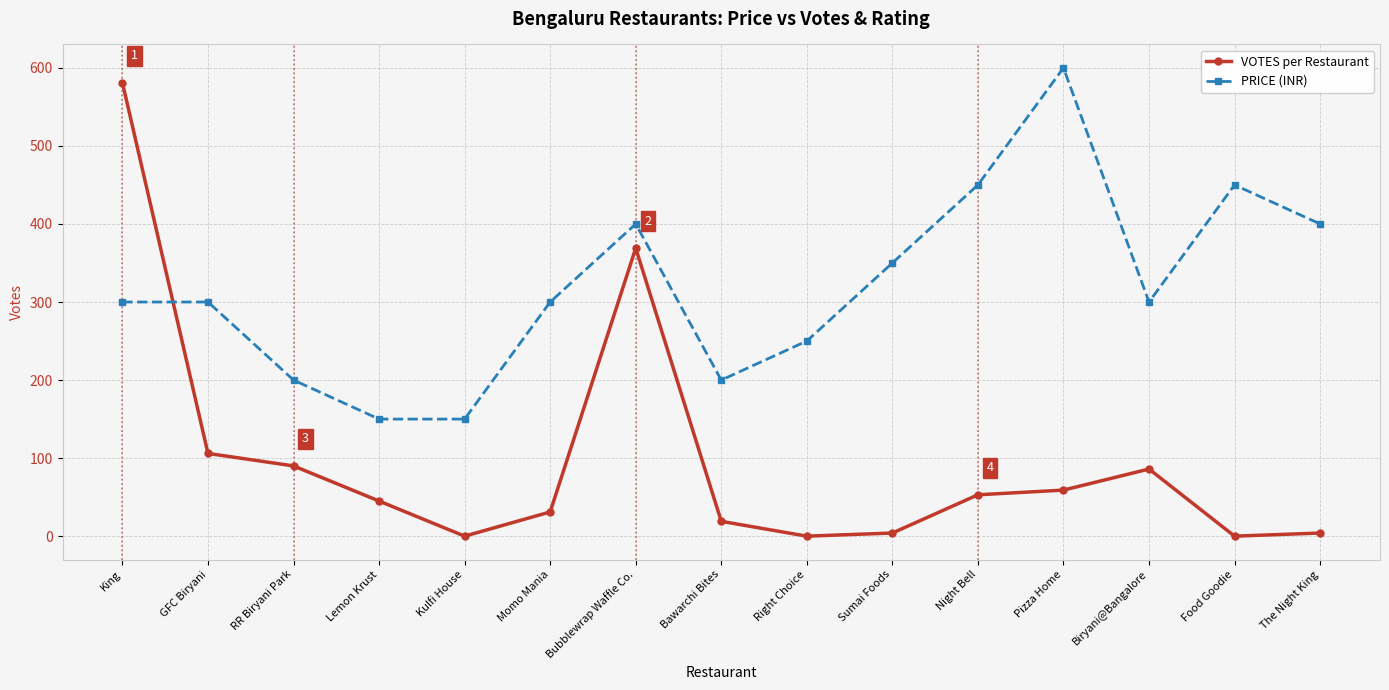

True or false: VOTES per Restaurant and PRICE (INR) intersect in this chart.

True